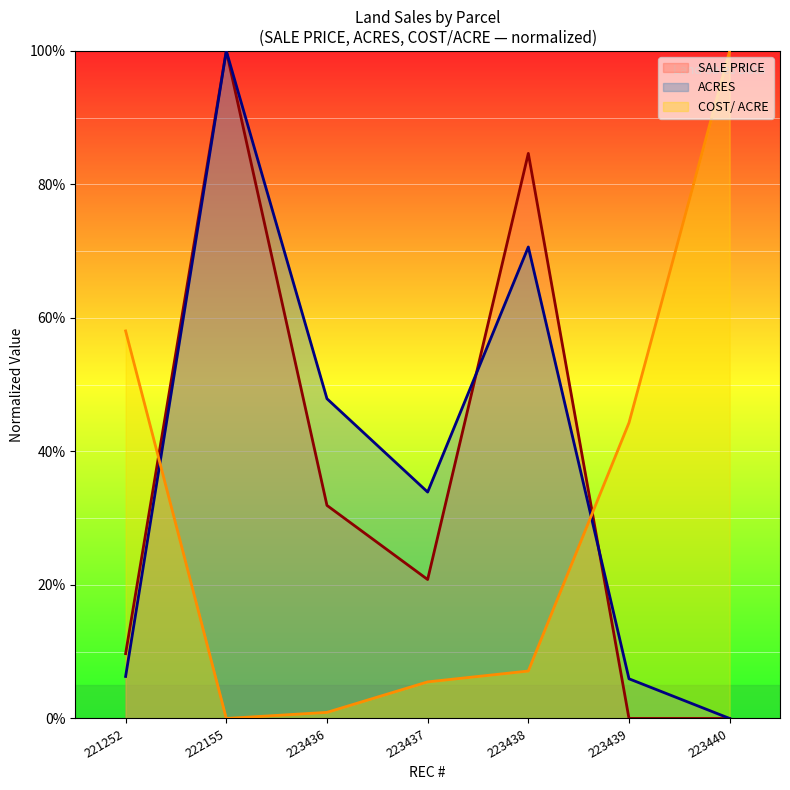

How many lines are shown in the chart?

3